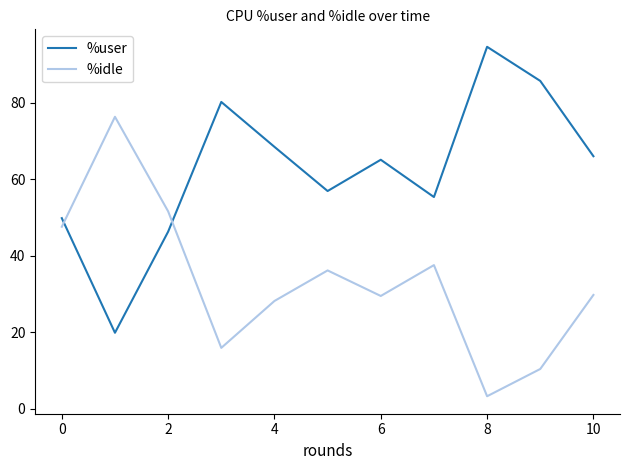

Count the number of categories in the chart.

11